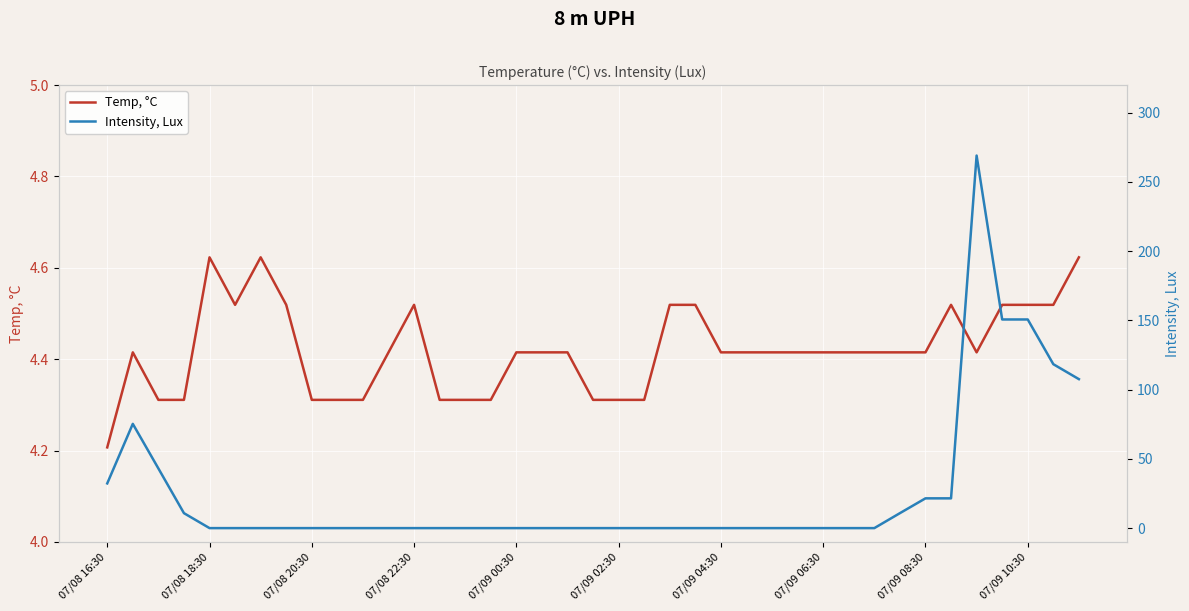

Which series has the largest total across all categories?

Intensity, Lux